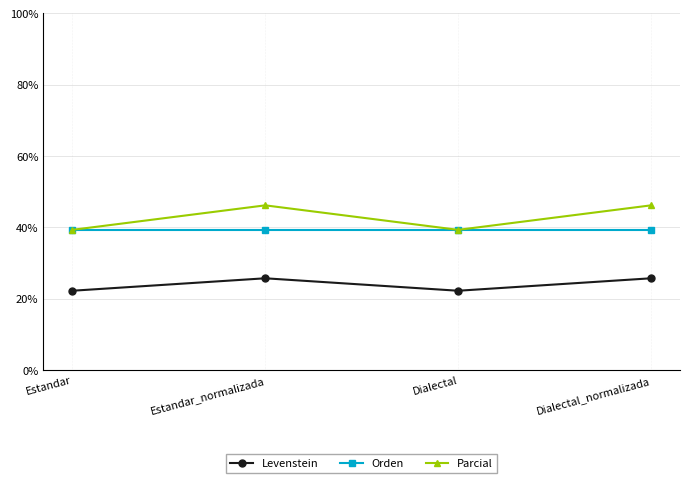

What is the spread (max minus min) of values at Estandar?

17.1